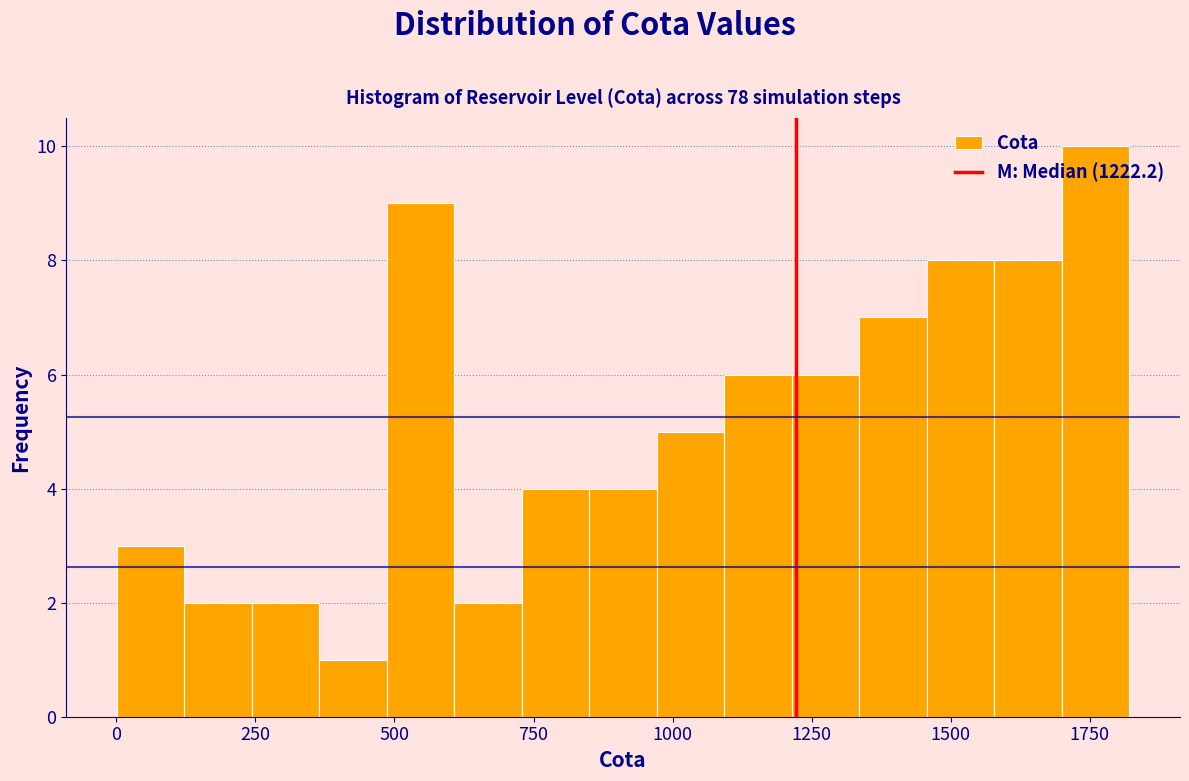

Read against the x-axis, roughly where is the centre of the tallest bar?

1750